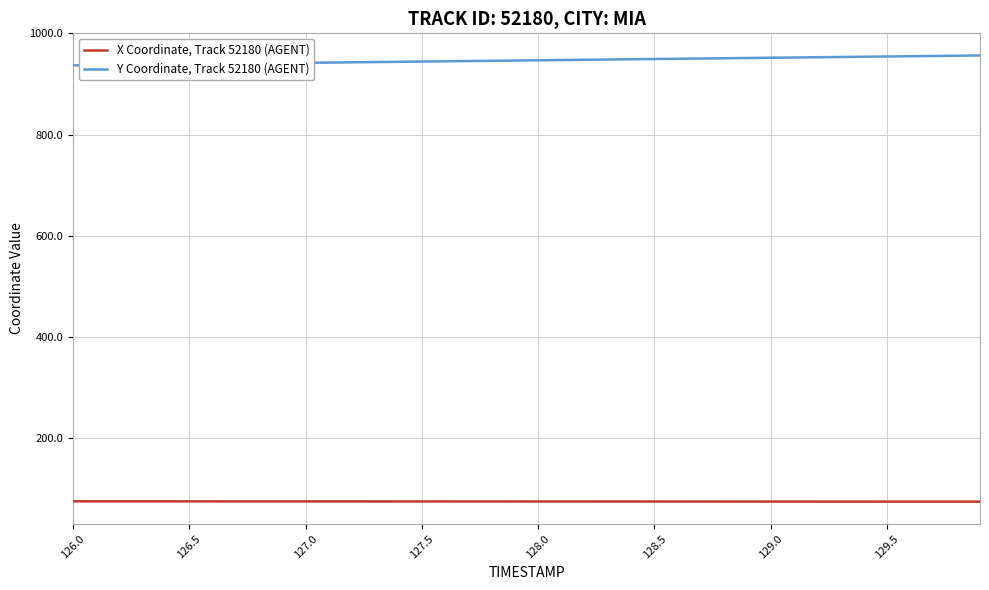

What is the smallest value displayed?

73.7